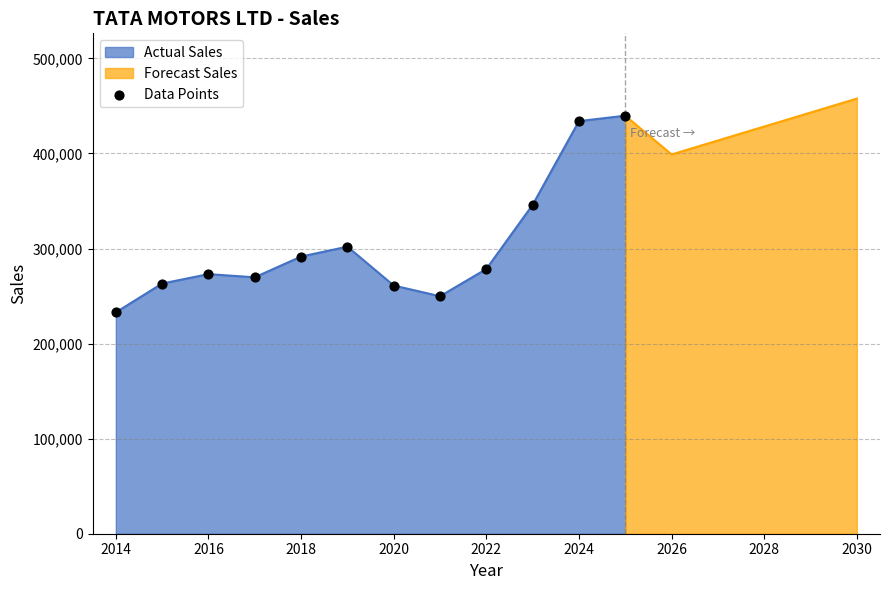

What is the maximum value for Actual Sales?

439695